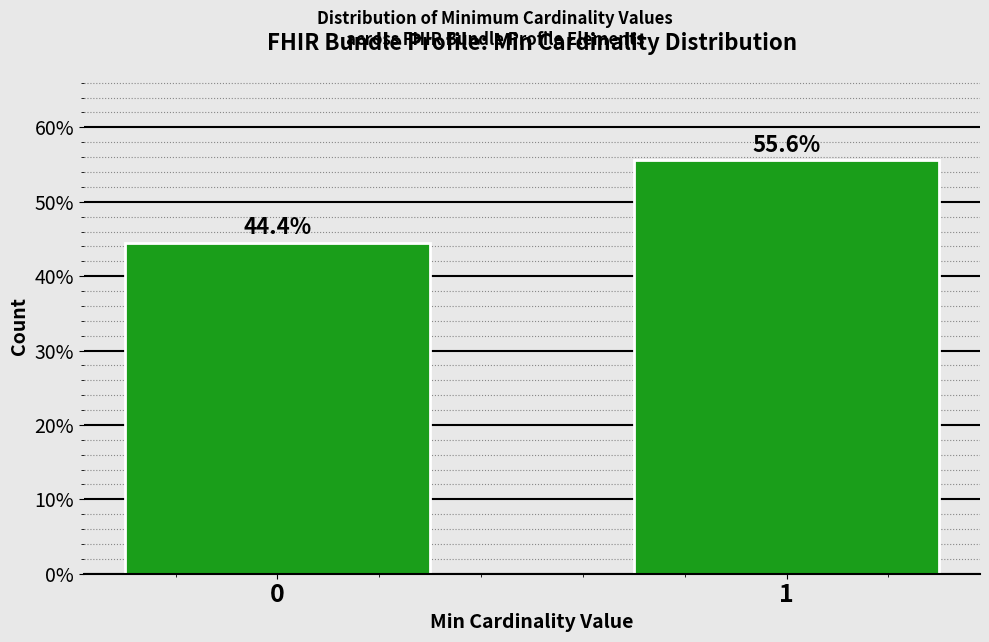

Reading left to right, what are all the values shown in this chart?

0=44.4	1=55.6